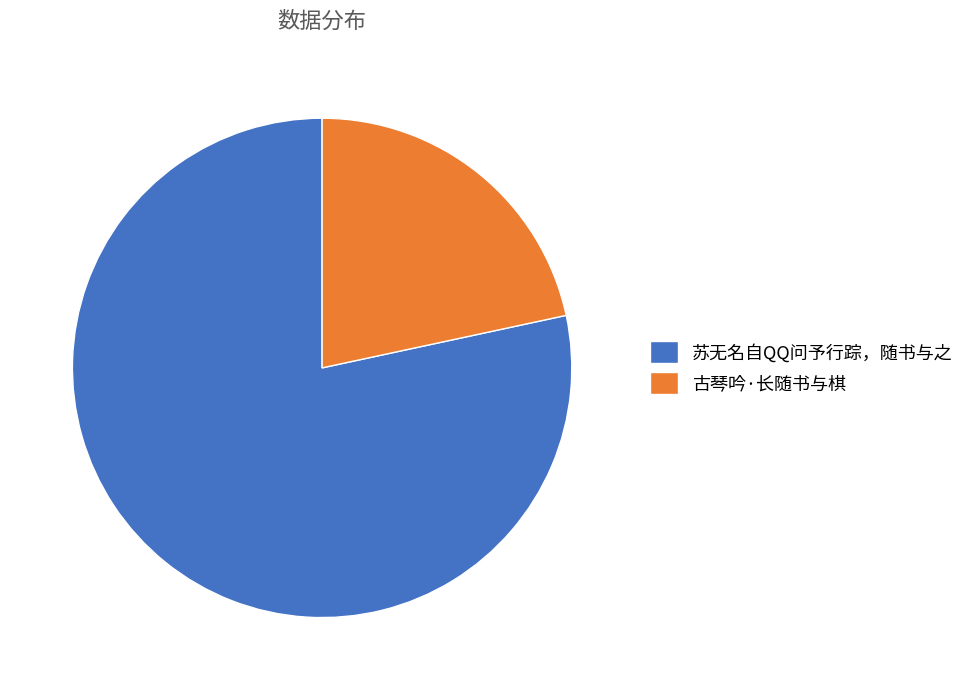

True or false: 古琴吟·长随书与棋 accounts for 11% of the total.

False